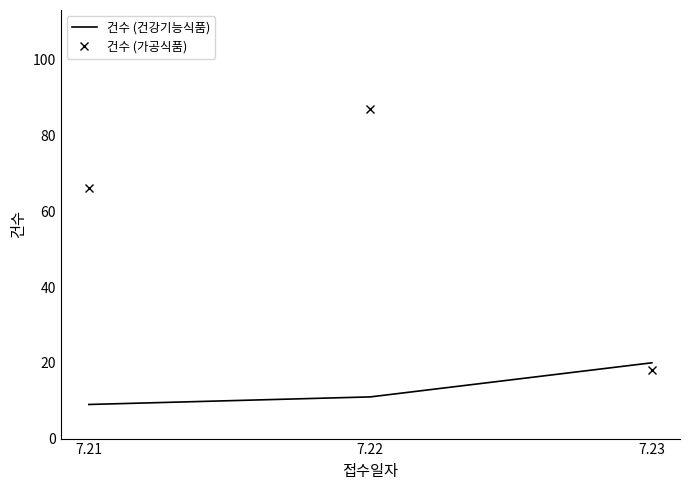

What is the sum of all 건수 (가공식품) values?

171